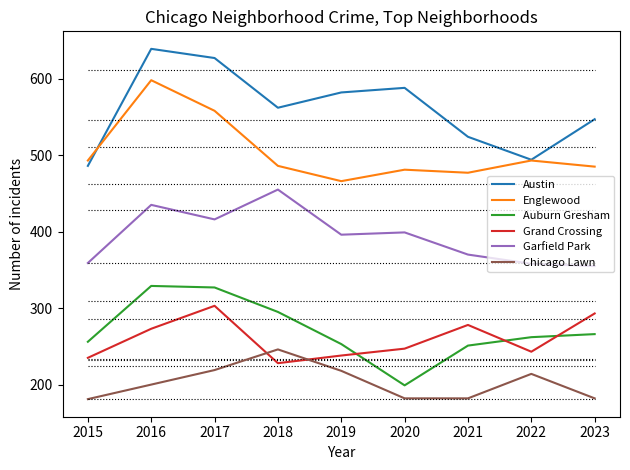

What is the spread (max minus min) of values at 2021?

342